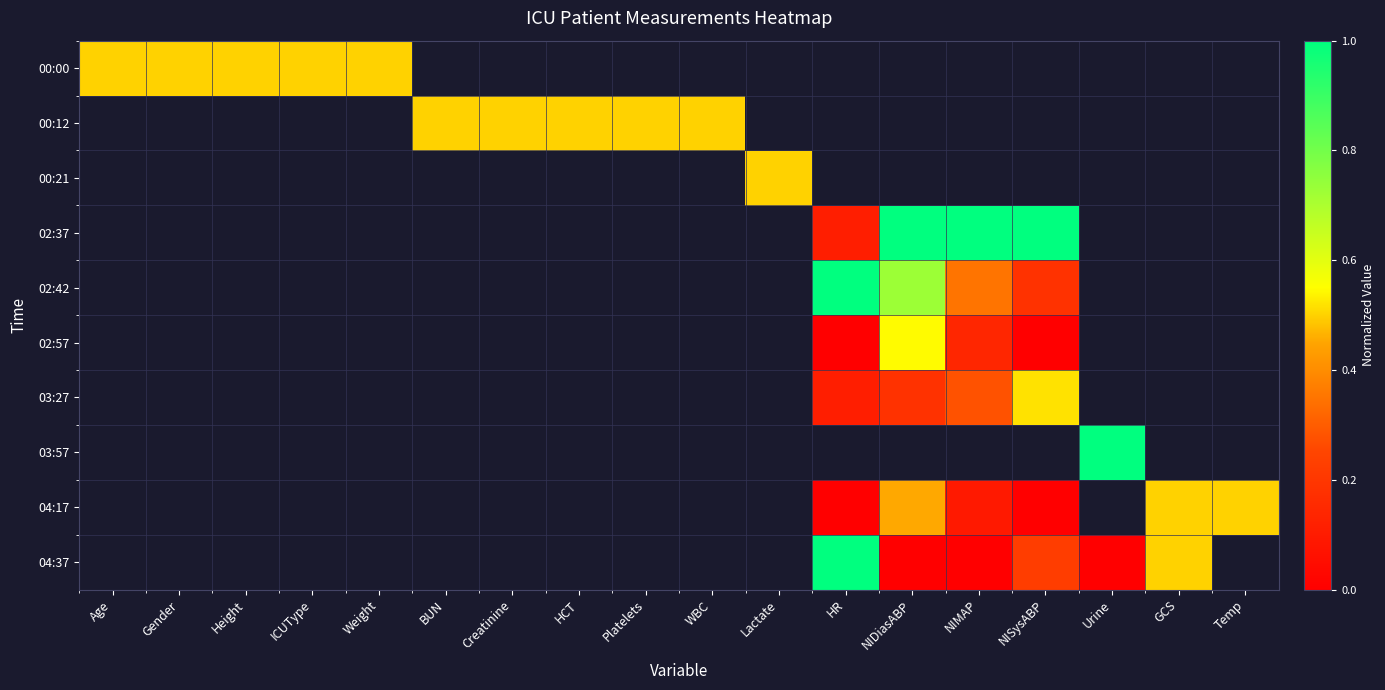

How many positive values does the 02:37 series have?

4